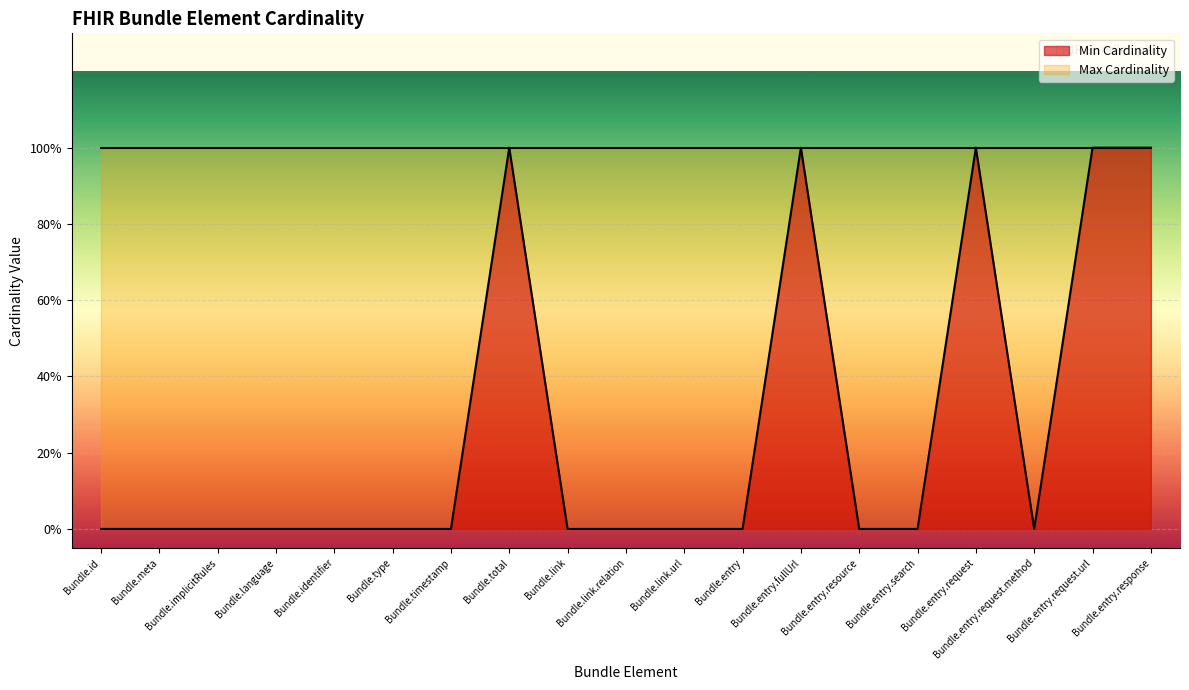

What is the change in value from Bundle.type to Bundle.total?

+1